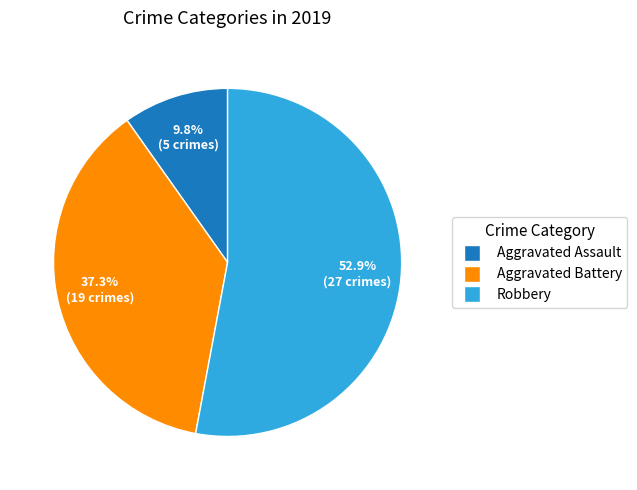

True or false: Aggravated Battery accounts for 37% of the total.

True